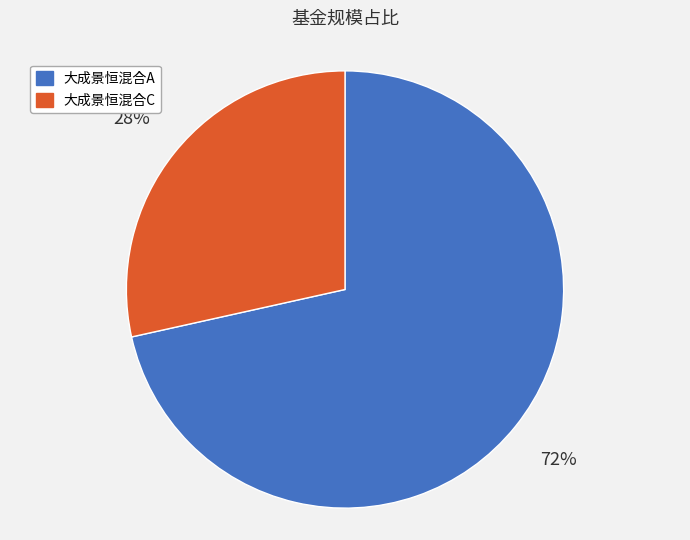

To the nearest percent, what percentage of the pie is 大成景恒混合C?

28%